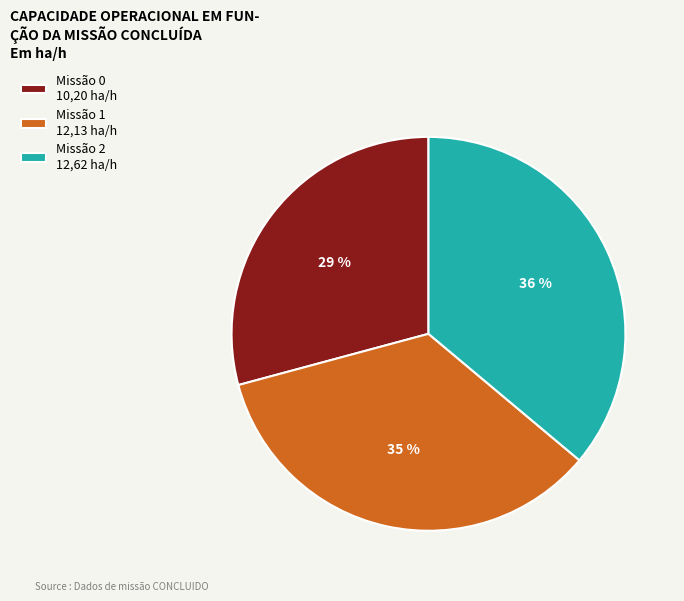

How many slices are in this pie chart?

3